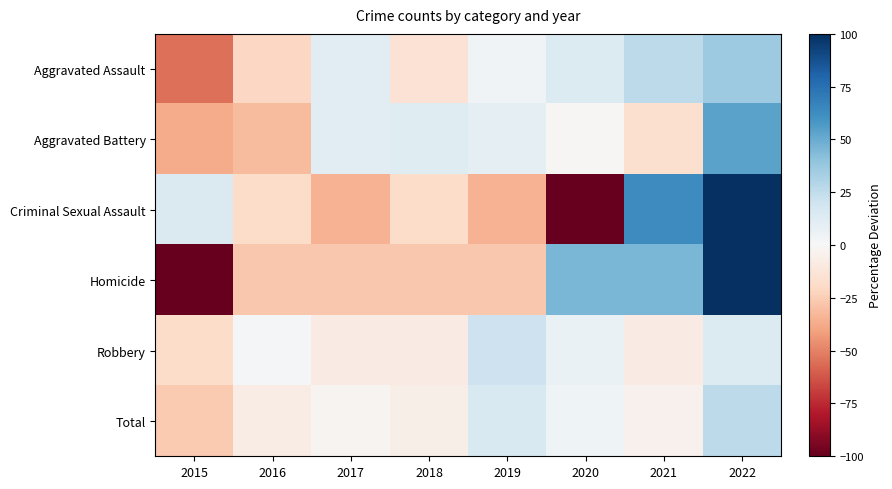

Rank the series at 2020 from lowest to highest value.

Criminal Sexual Assault, Aggravated Battery, Total, Robbery, Aggravated Assault, Homicide